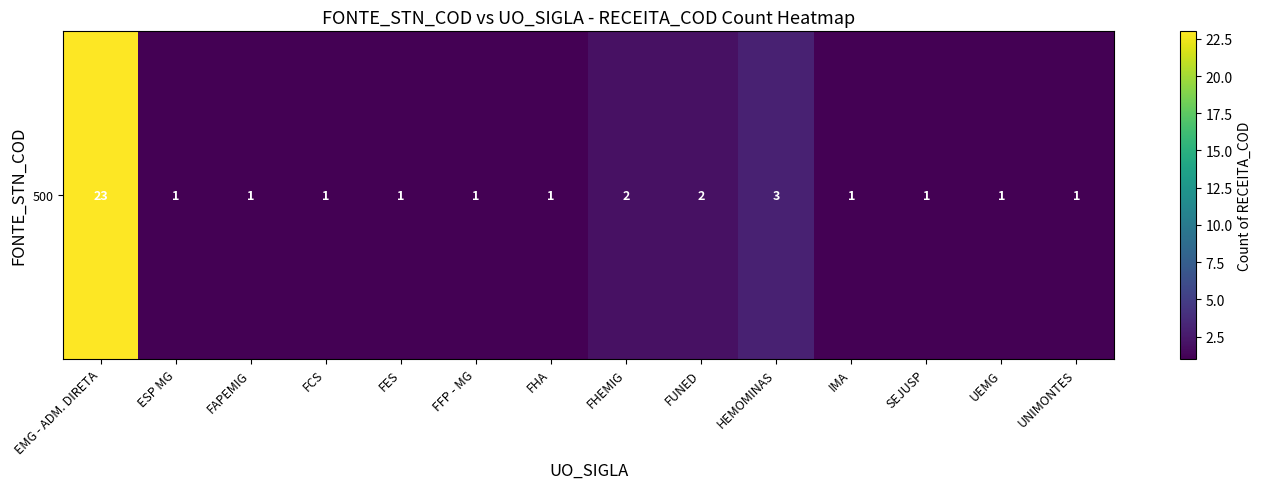

The chart shows a value of 1 at FCS. True or false?

True